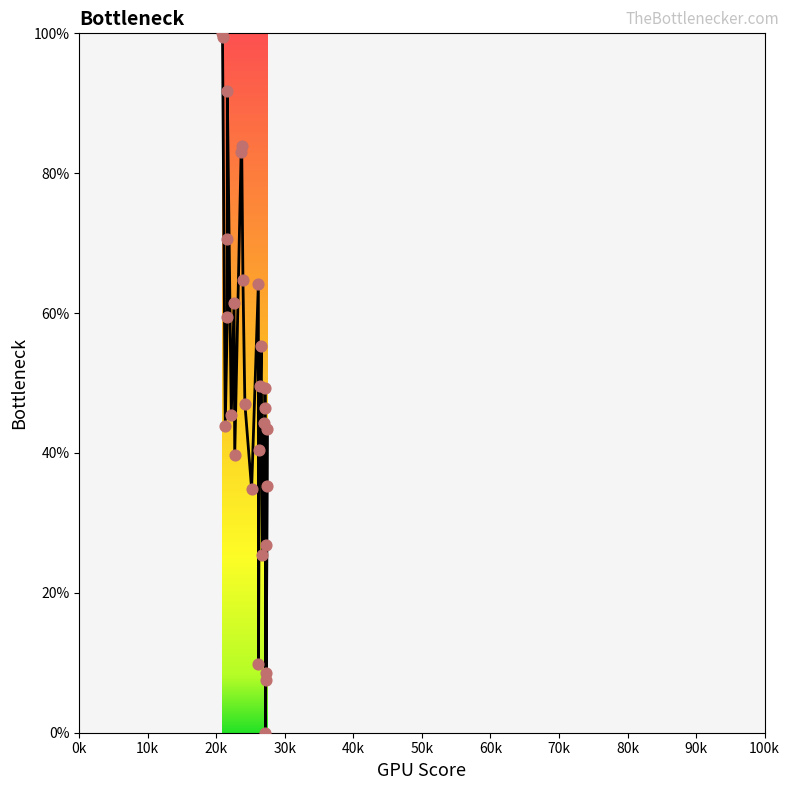

Between 27153.6111 and 23616.6667, which is larger?

23616.6667